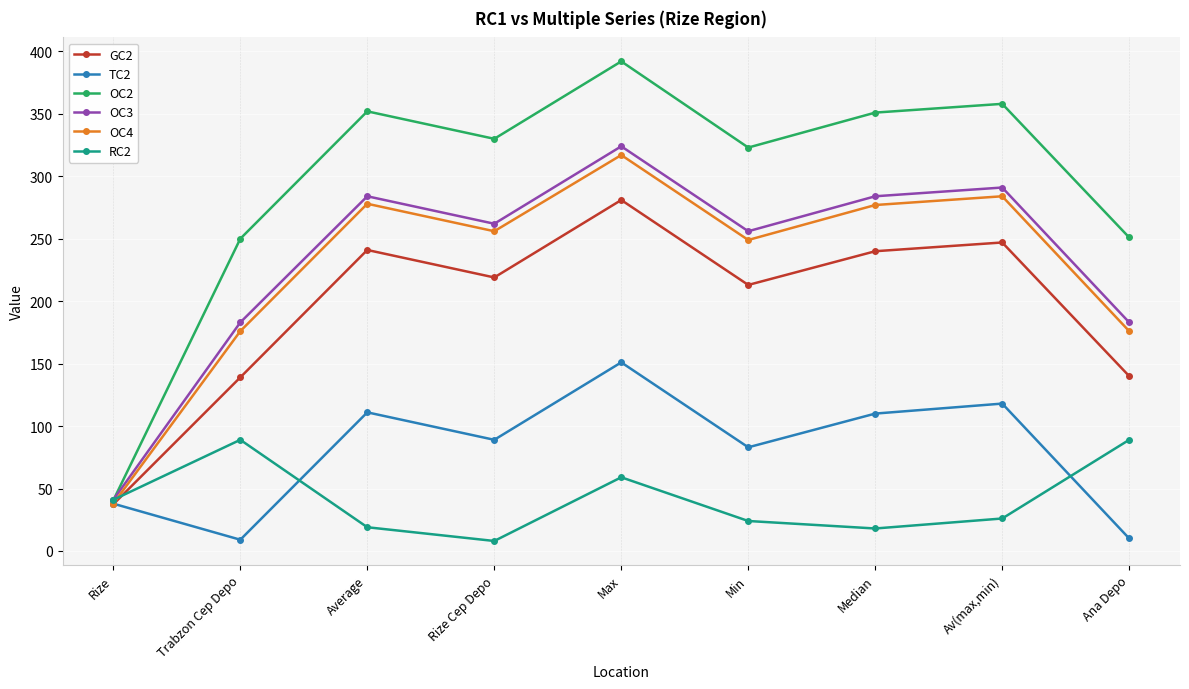

Between which two adjacent categories do GC2 and TC2 first intersect?

Rize and Trabzon Cep Depo